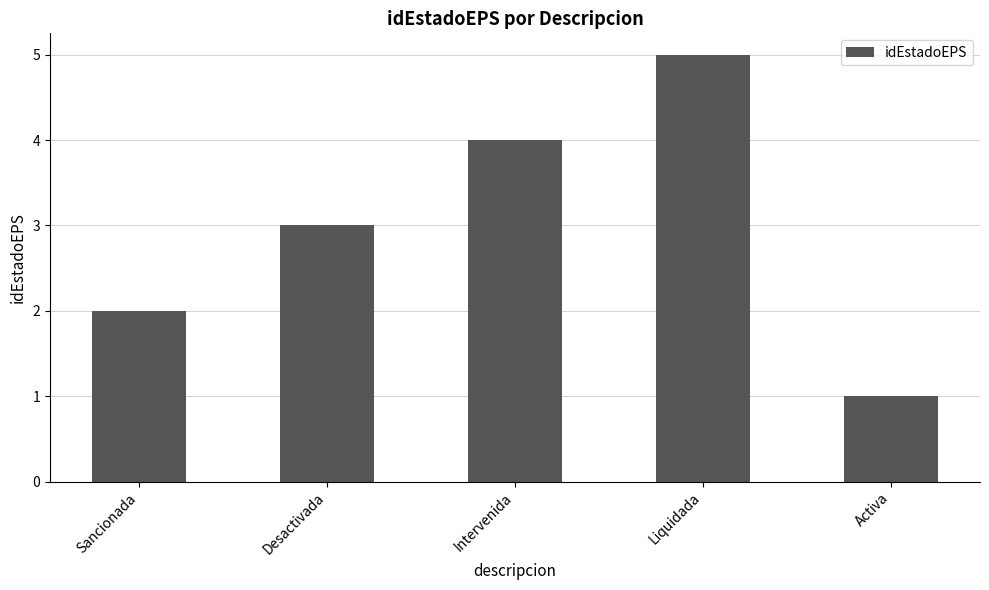

What is the difference between the maximum and minimum values?

4